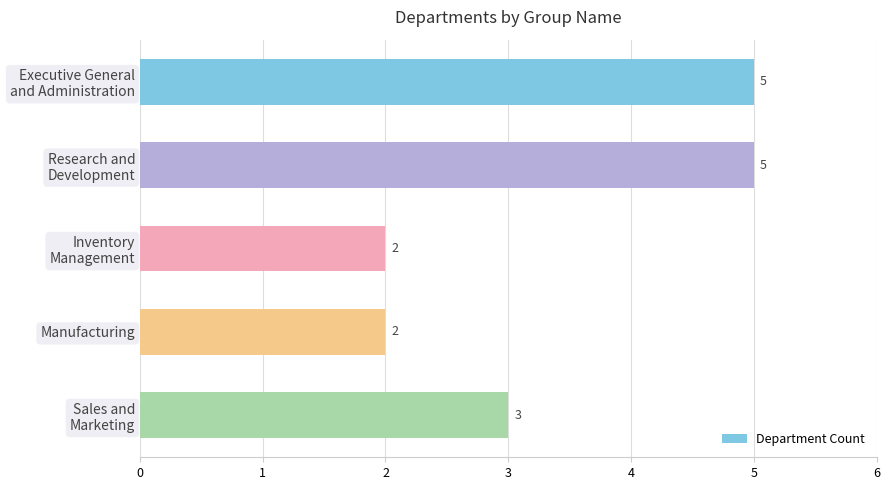

The chart shows a value of 1 at Manufacturing. True or false?

False